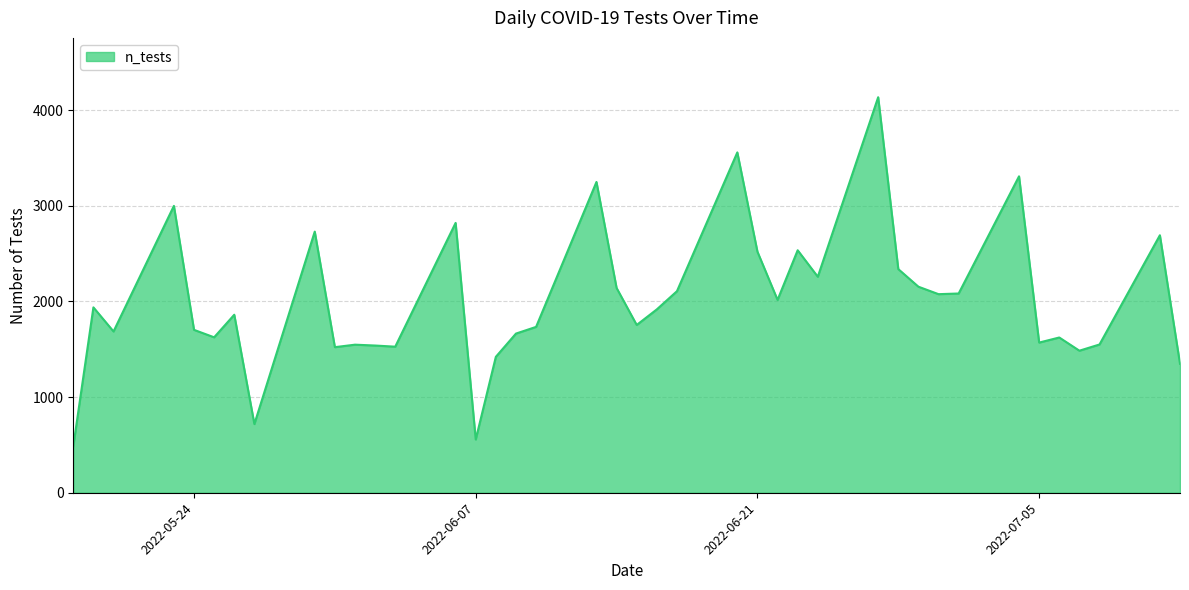

What is the minimum value shown in the chart?

486